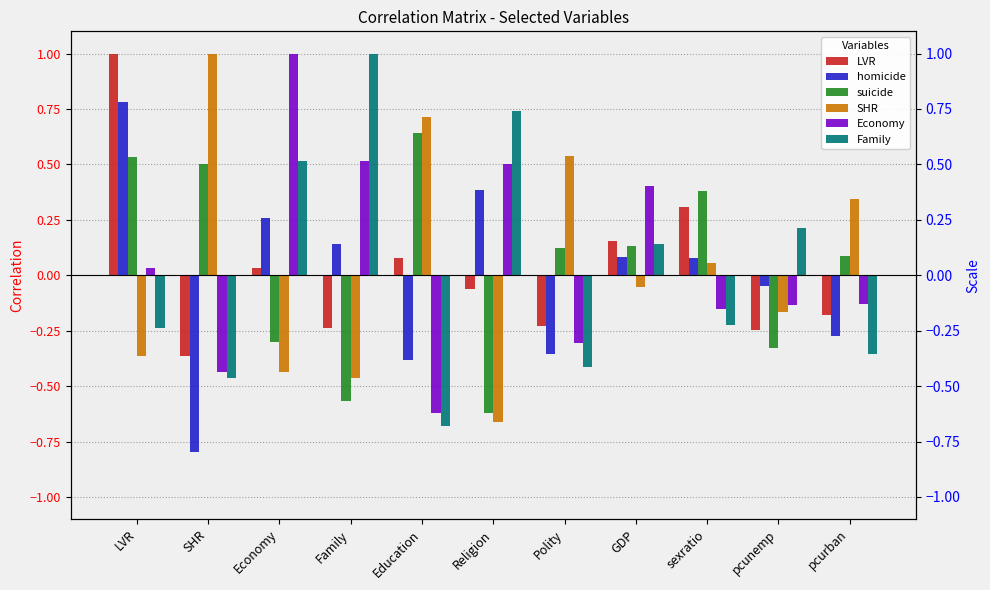

What is the sum of all Family values?

0.2